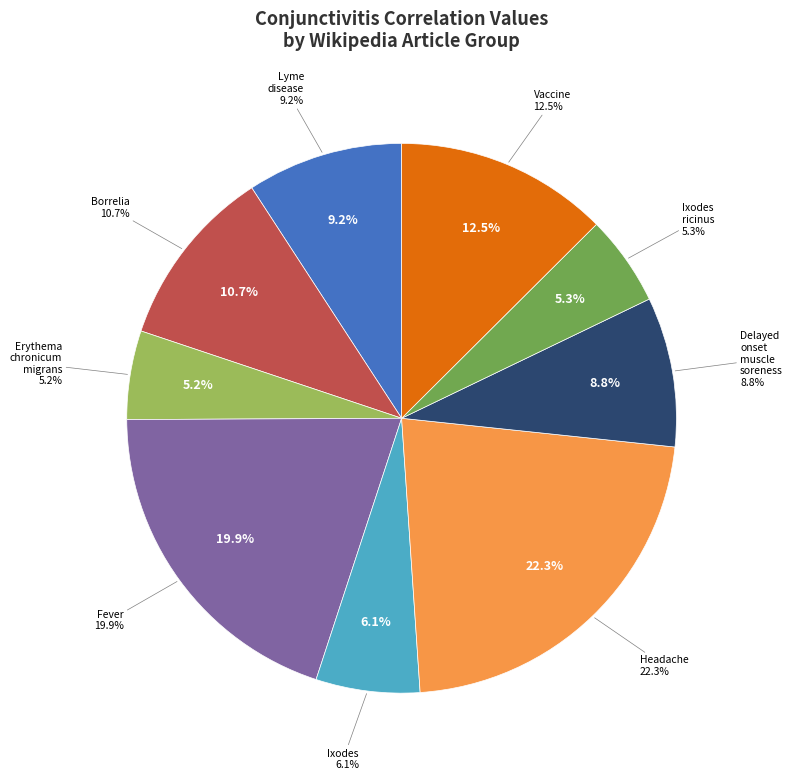

To the nearest percent, what is the combined percentage of Fever and Borrelia?

31%